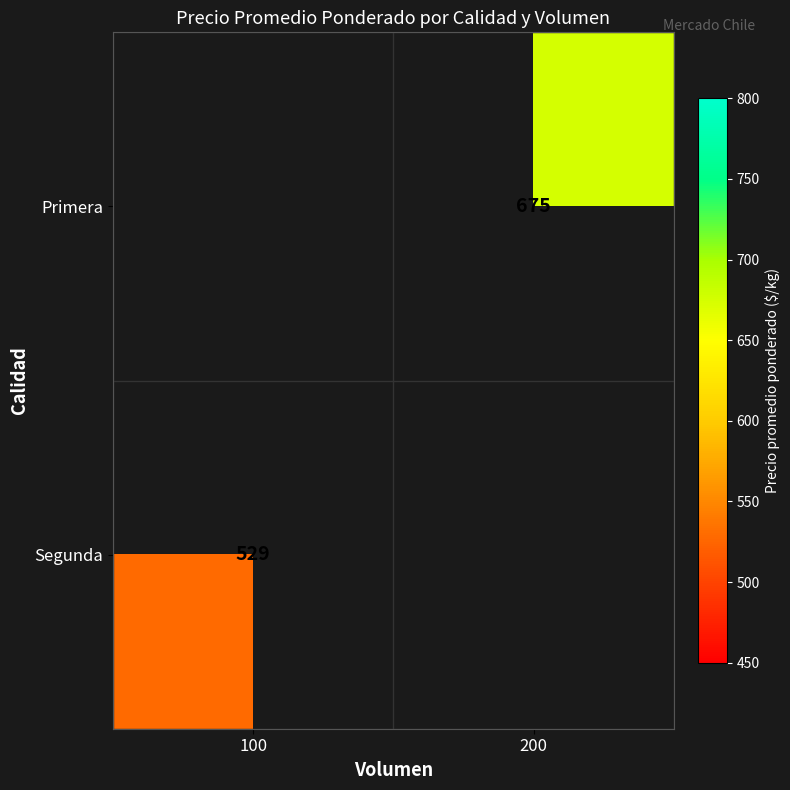

The value of Primera at 200 is 265. True or false?

False